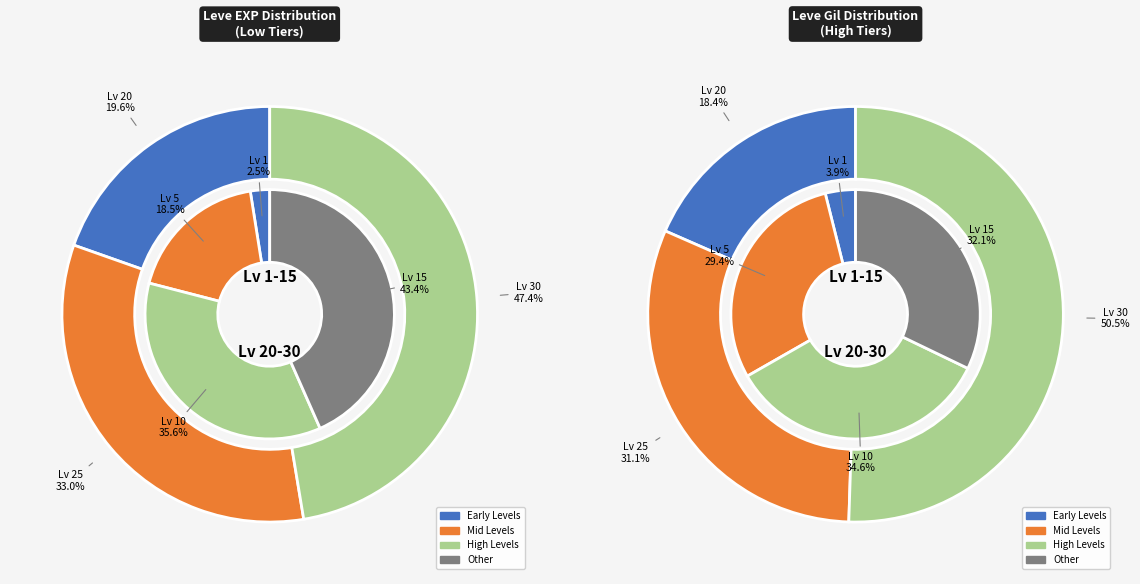

Between Level 10 and Level 1, which is larger?

Level 10